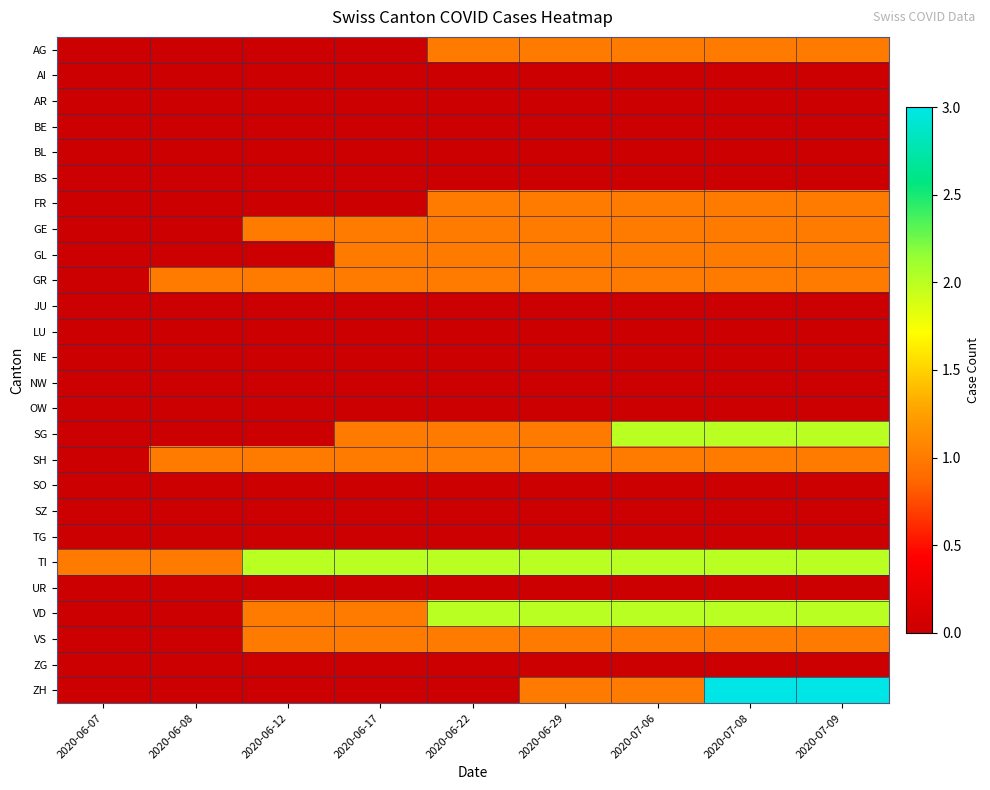

Which label corresponds to the smallest value in the chart?

2020-06-07